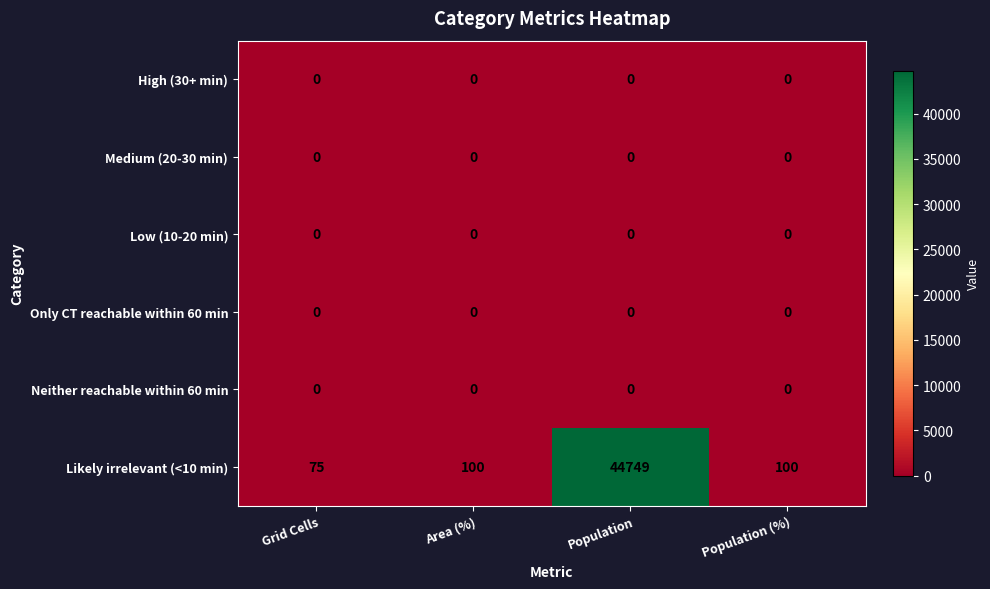

Reading left to right, what are all the values shown in this chart?

High (30+ min): 0	0	0	0
Medium (20-30 min): 0	0	0	0
Low (10-20 min): 0	0	0	0
Only CT reachable within 60 min: 0	0	0	0
Neither reachable within 60 min: 0	0	0	0
Likely irrelevant (<10 min): 75	100	44749	100